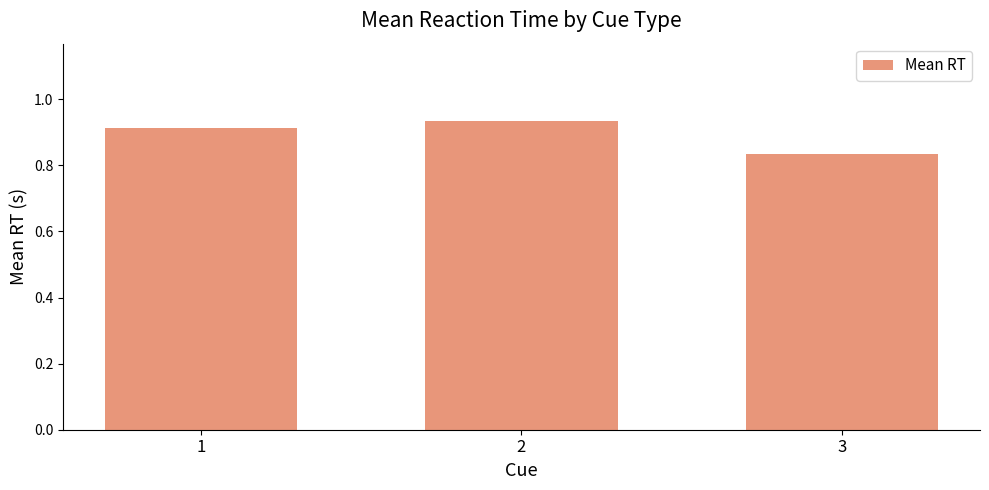

The value at 1 is 0.5. True or false?

False